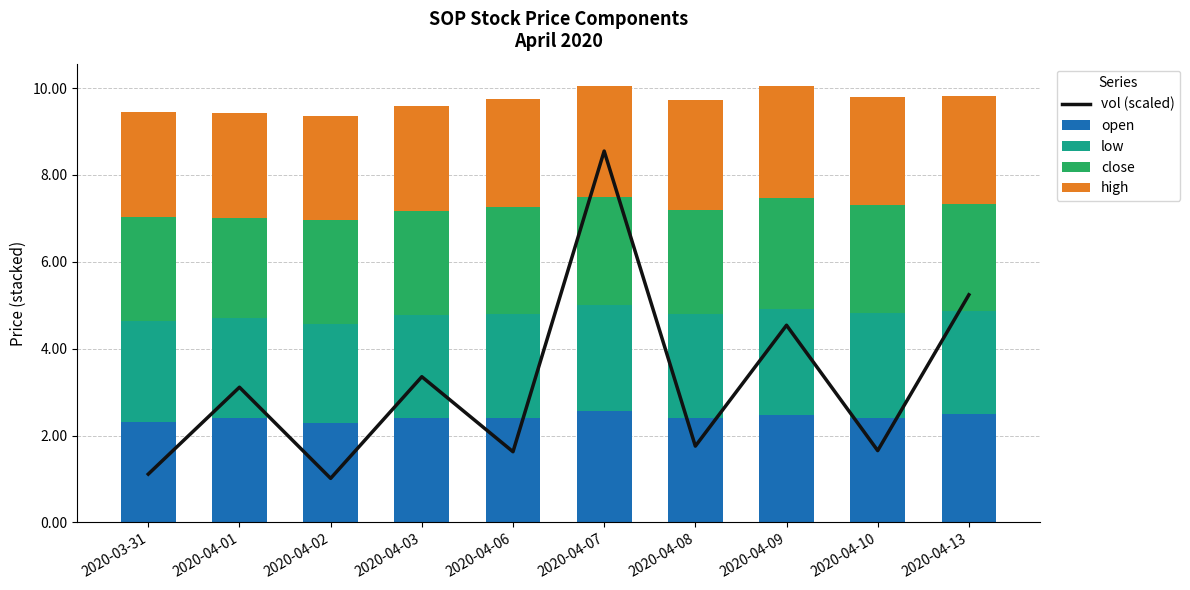

What are all the series names shown in the legend?

vol (scaled), open, low, close, high